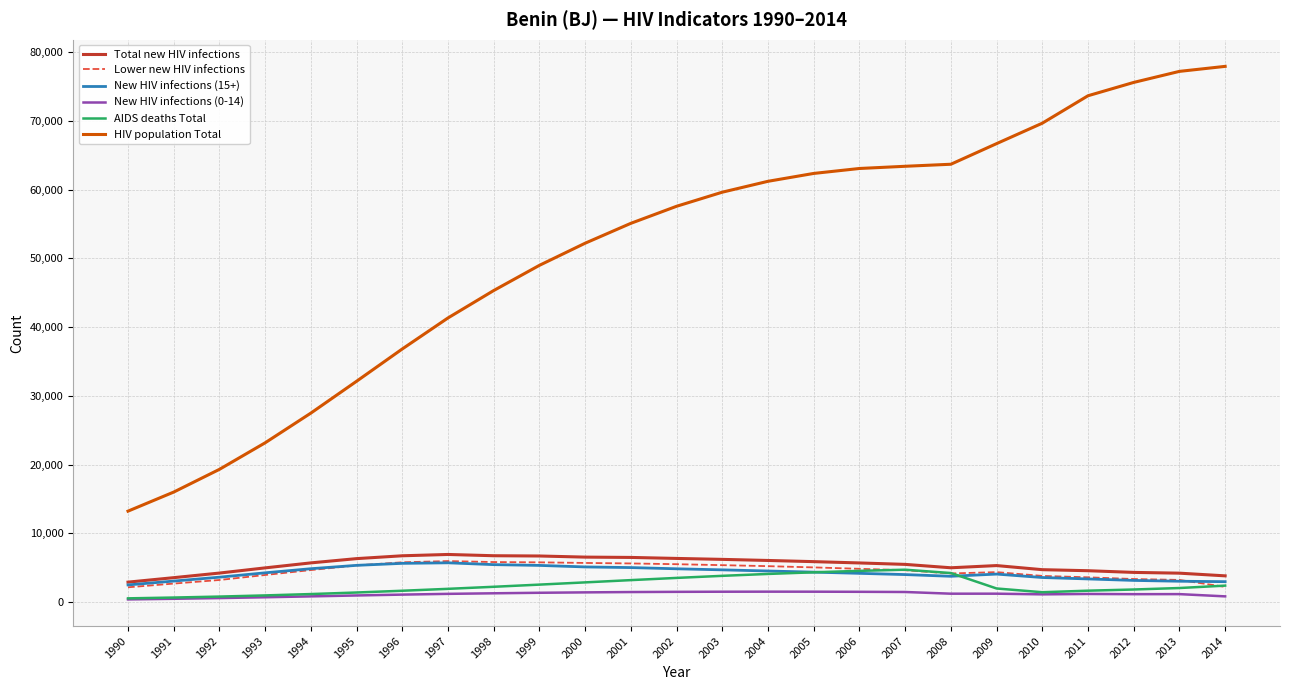

What is the sum of the HIV population Total values at 2014 and 2000?

130109